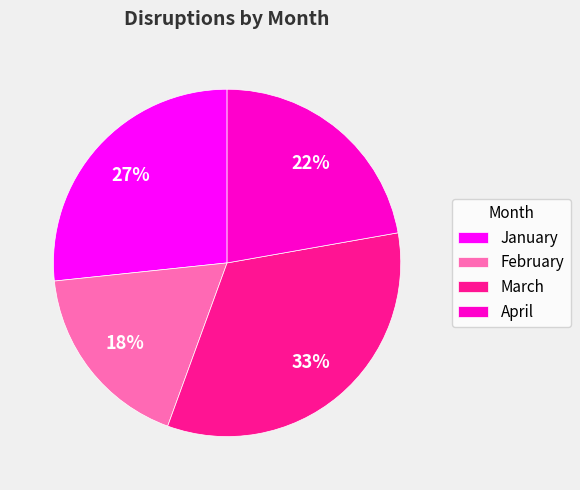

True or false: January accounts for 27% of the total.

True